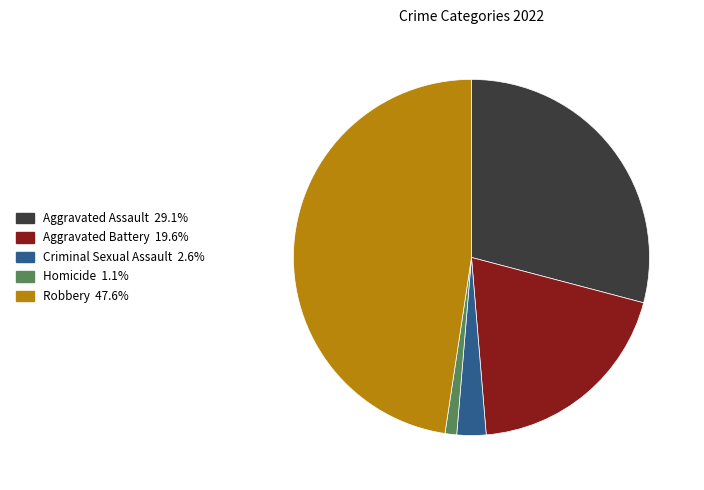

Does any single category account for the majority?

No